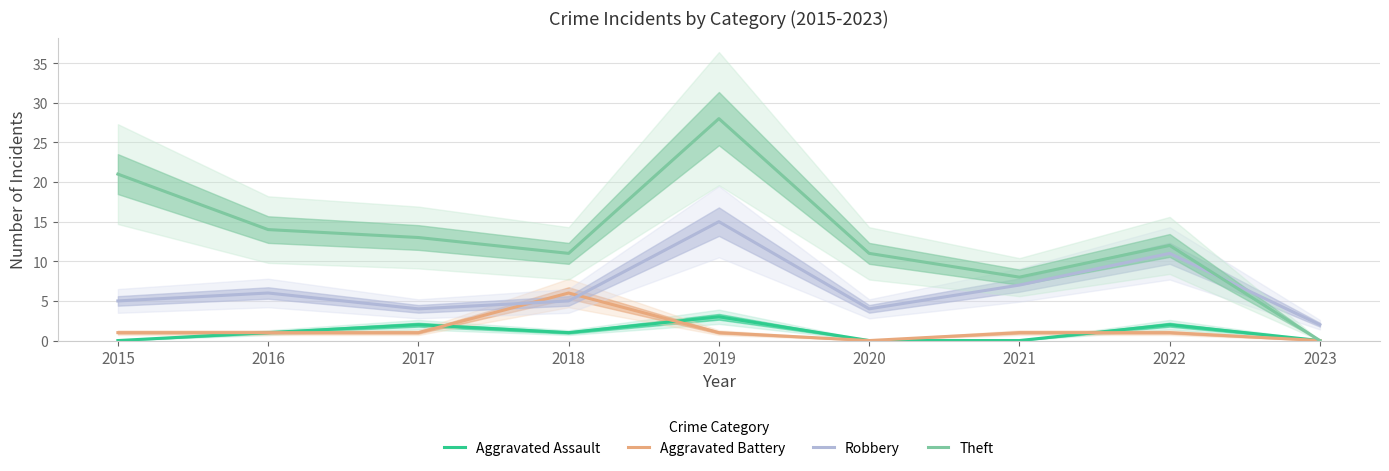

Reading left to right, list all the values displayed in this chart.

Aggravated Assault: 0	1	2	1	3	0	0	2	0
Aggravated Battery: 1	1	1	6	1	0	1	1	0
Robbery: 5	6	4	5	15	4	7	11	2
Theft: 21	14	13	11	28	11	8	12	0